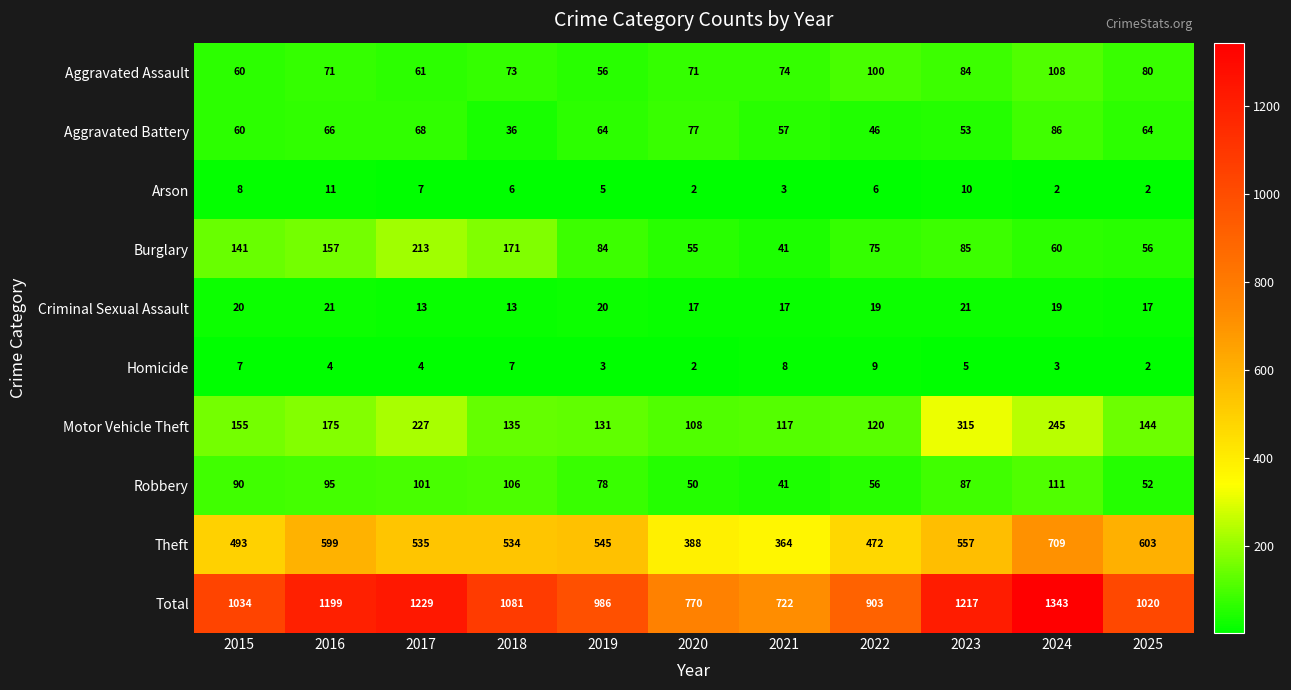

Which category has the highest value across all series?

2024